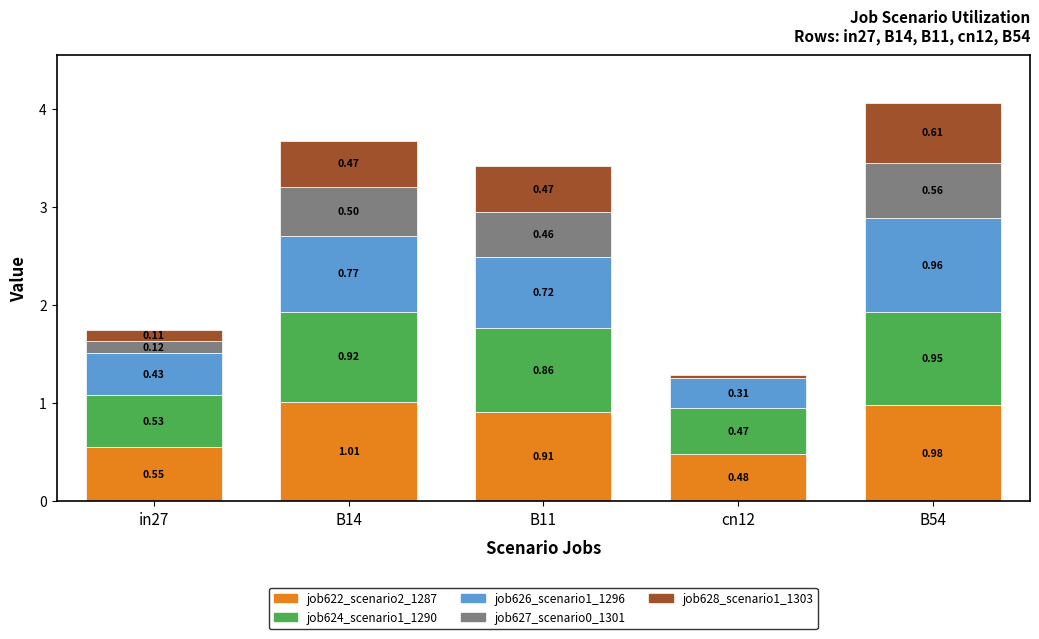

What is the sum of all job622_scenario2_1287 values?

3.9